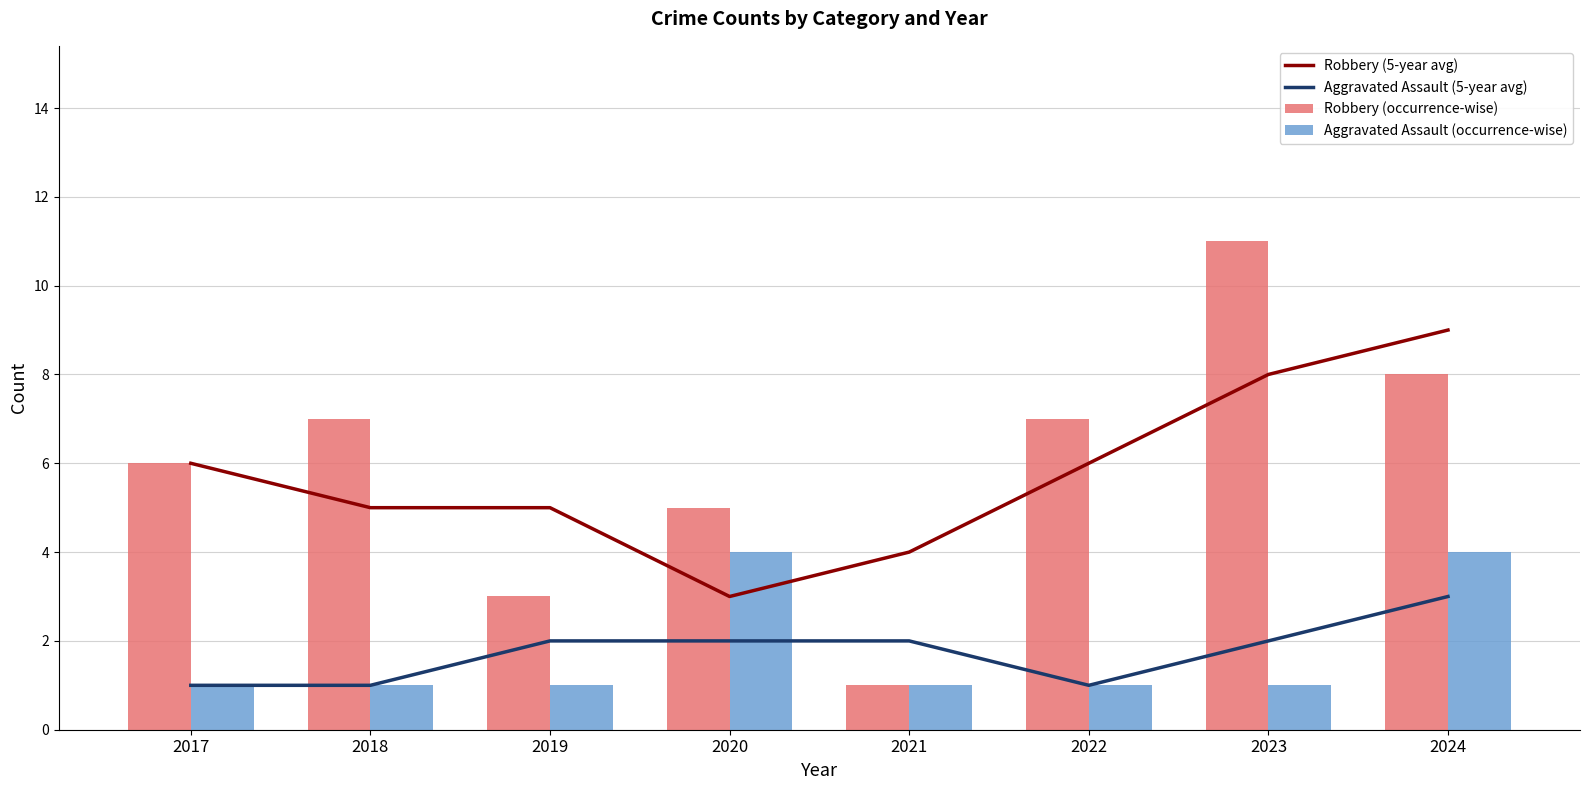

List the labels in order of Robbery (occurrence-wise) value, largest first.

2023, 2024, 2018, 2022, 2017, 2020, 2019, 2021